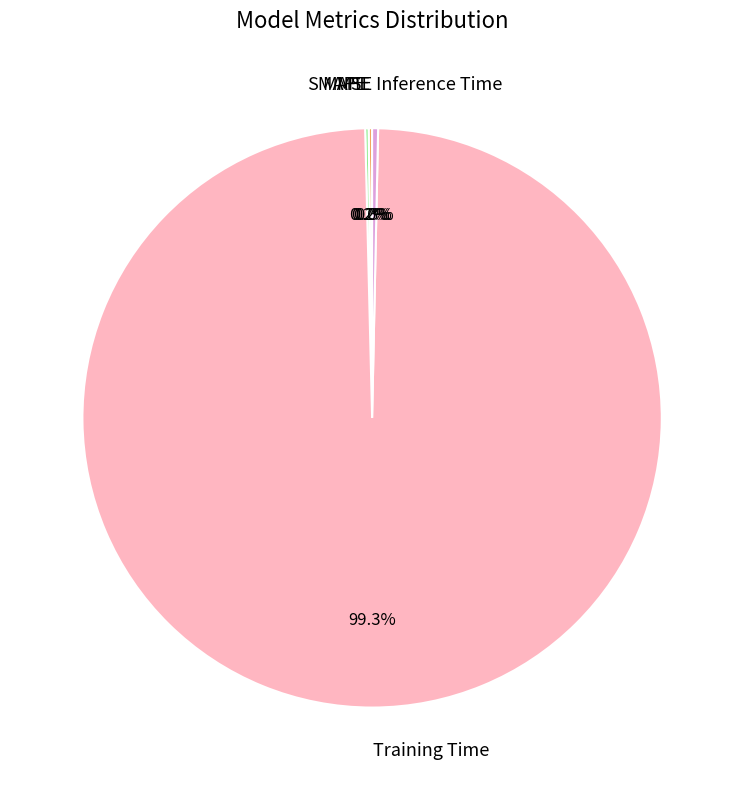

Is there a majority slice in this chart?

Yes